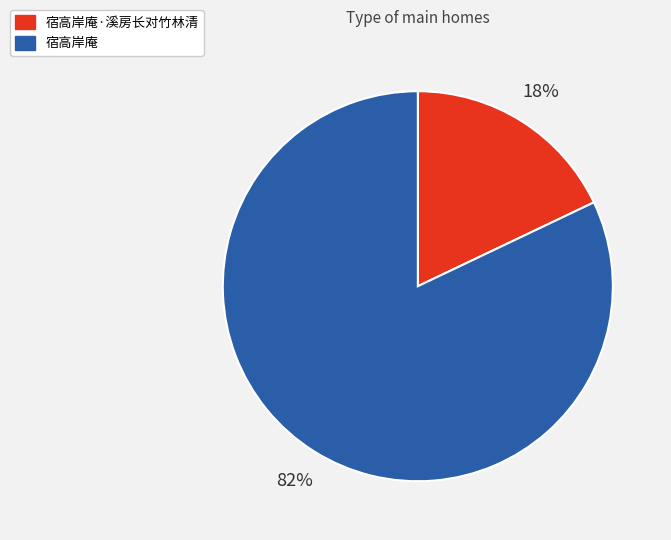

To the nearest percent, what is the difference between the largest and smallest slice percentages?

64%